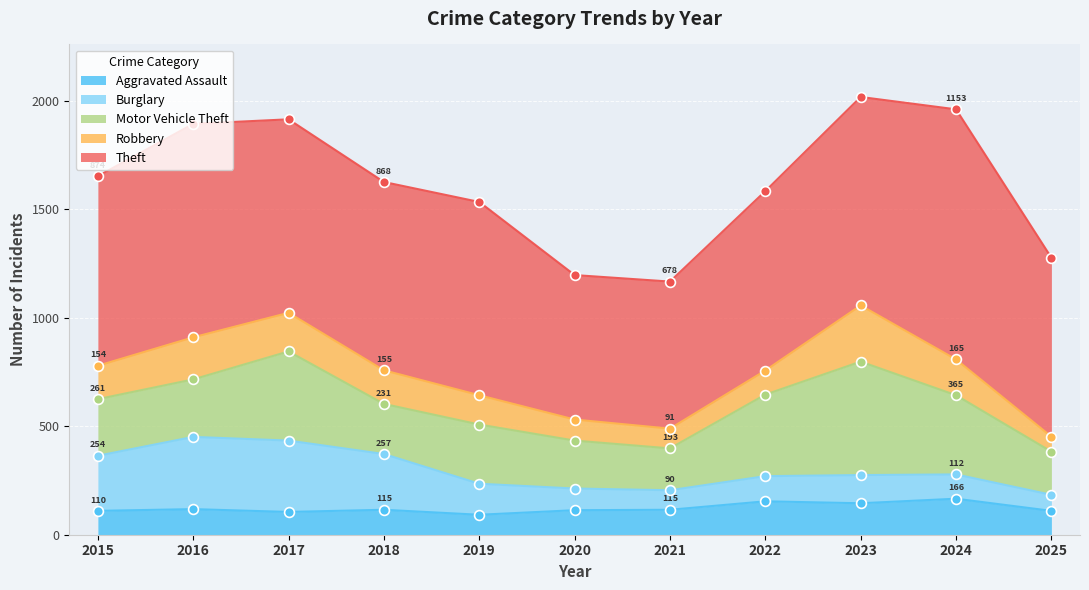

Which series reaches the maximum Y coordinate?

Theft